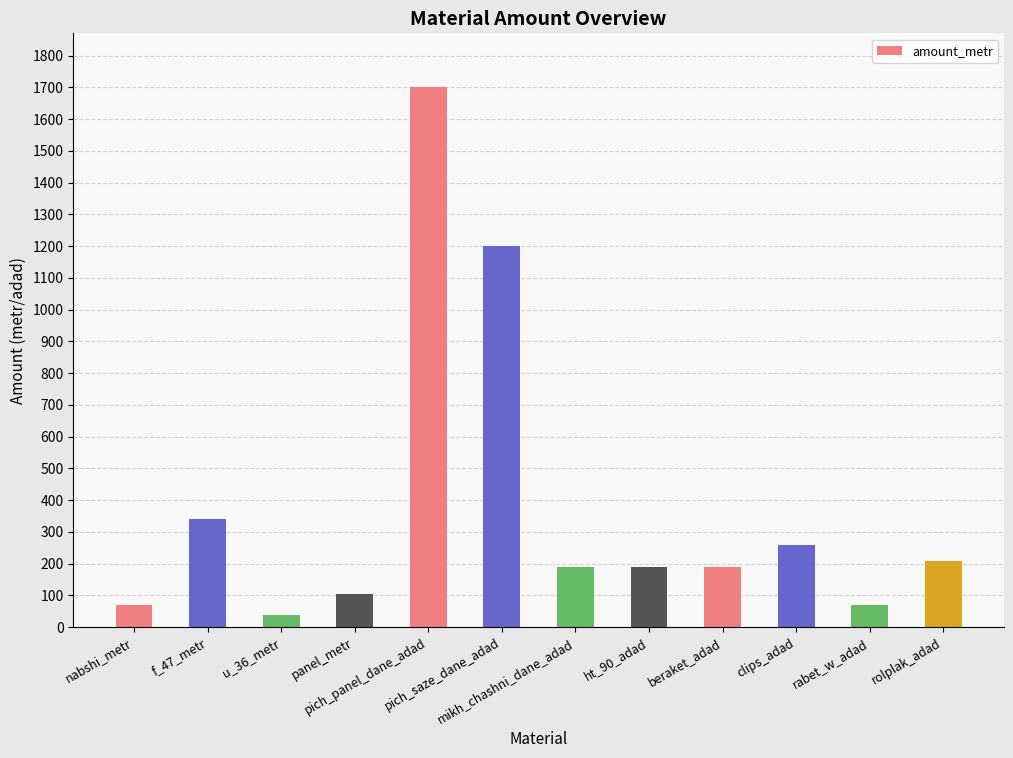

What is the minimum value shown in the chart?

38